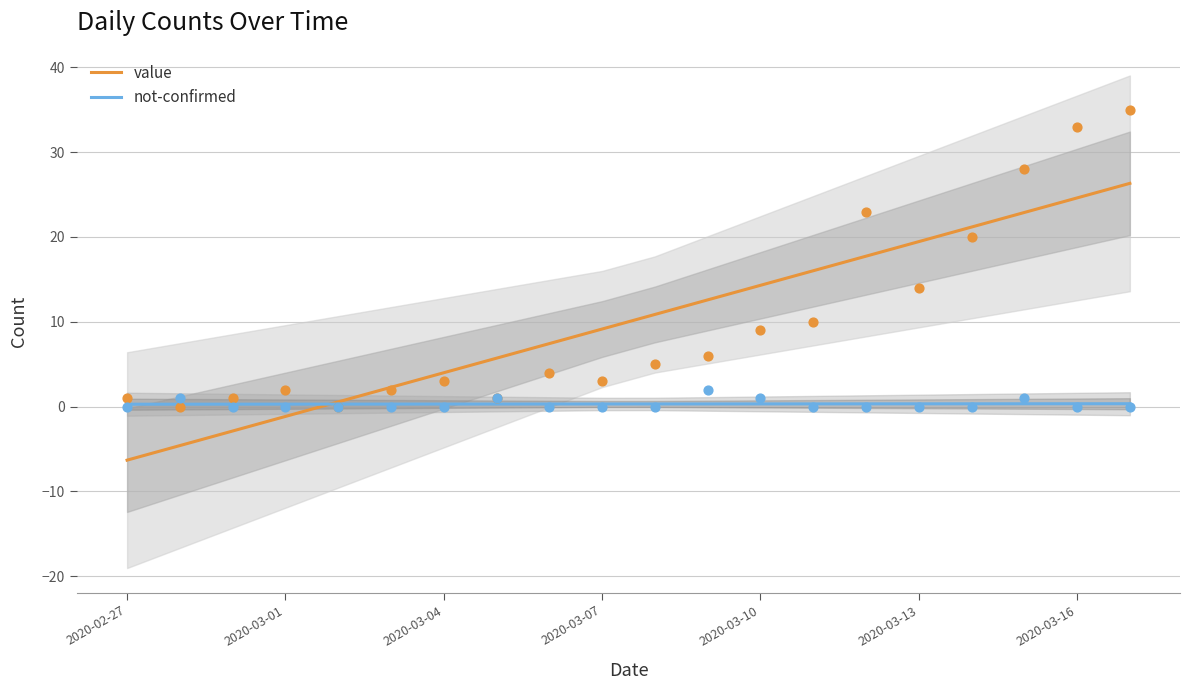

Which series reaches the minimum Y coordinate?

value